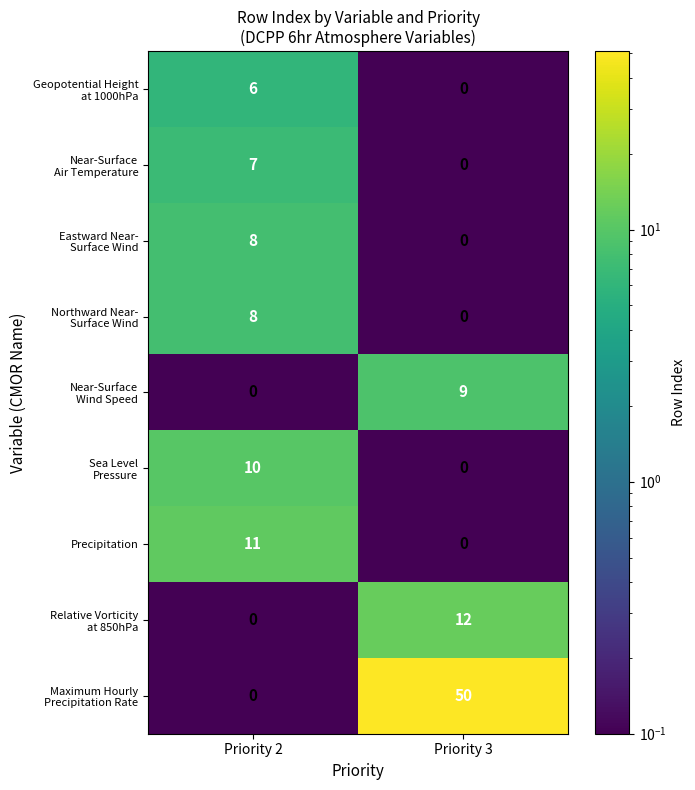

Count the number of categories in the chart.

2